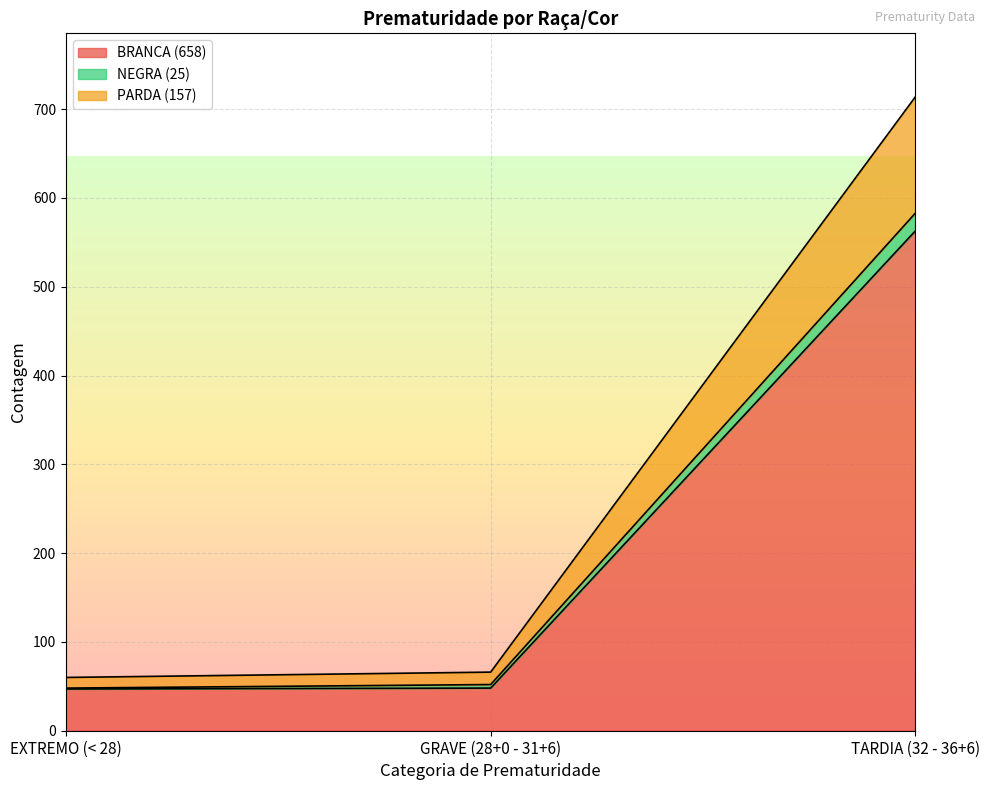

At which label does BRANCA (658) reach its peak?

TARDIA (32 - 36+6)